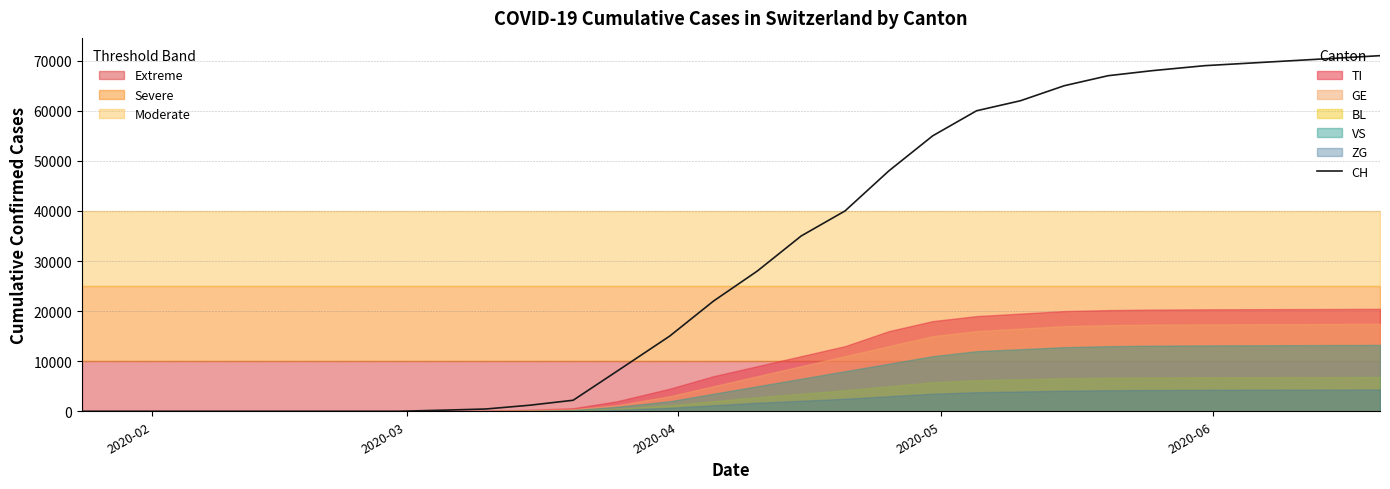

What is the maximum value for CH?

71000